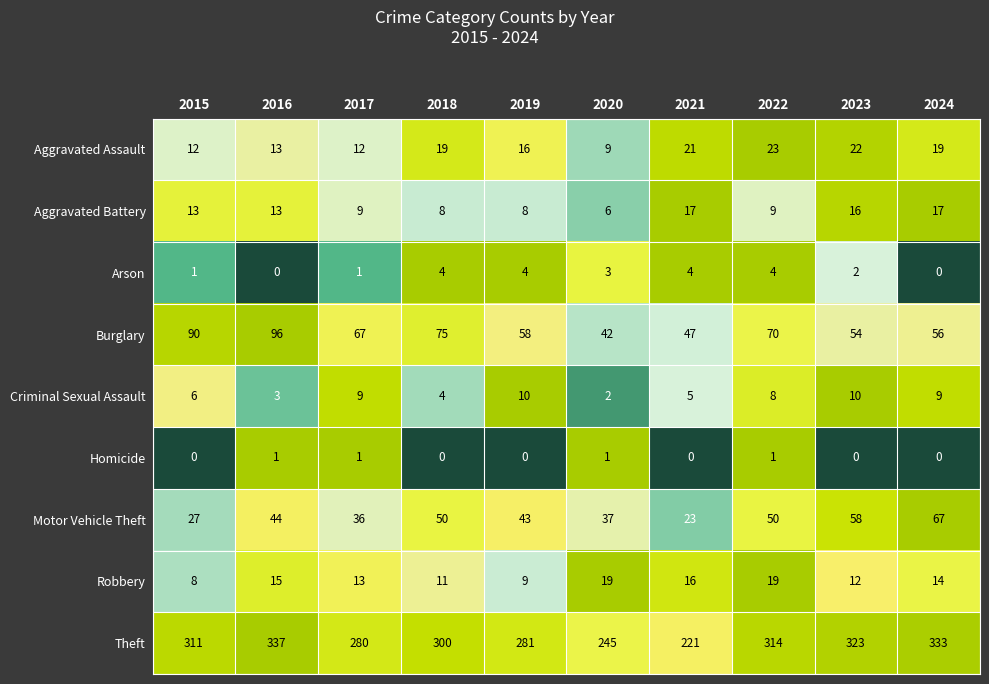

What is the lowest value of the Burglary series?

42